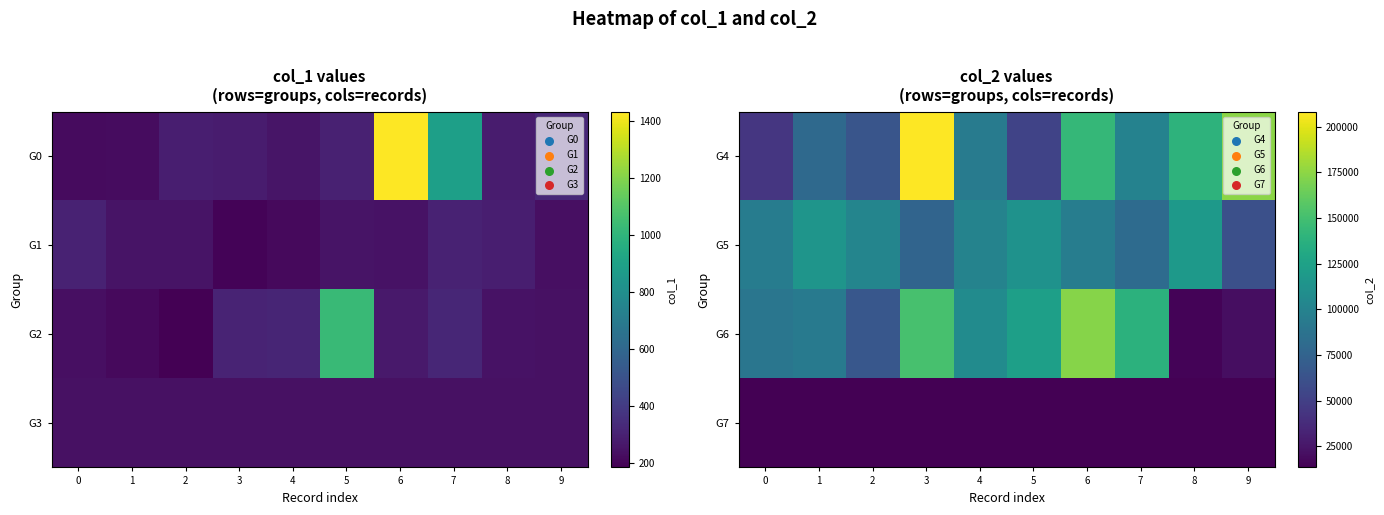

What is the greatest value displayed?

208149